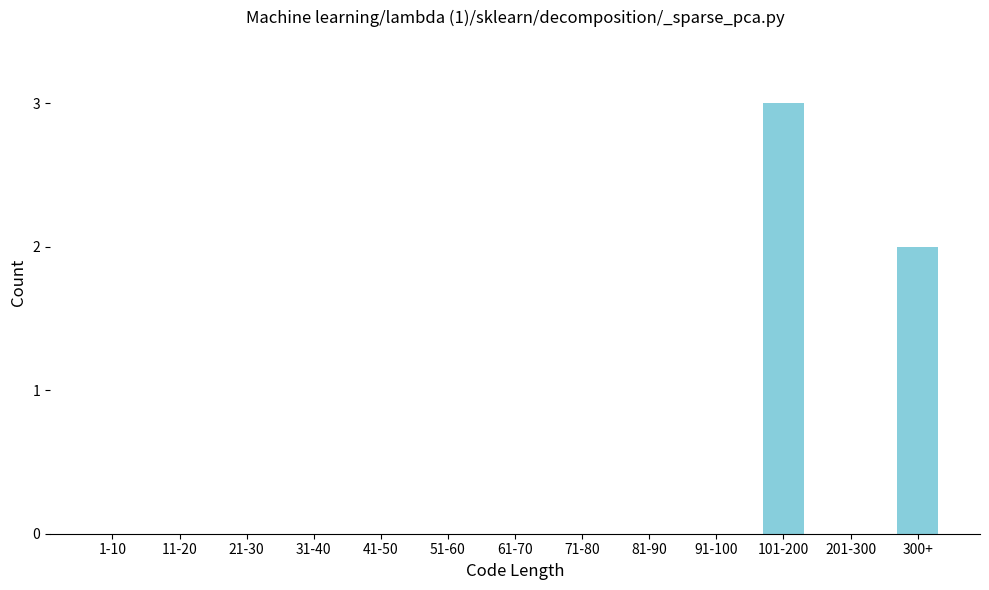

Reading right to left, transcribe all the data shown in this chart.

300+=2	201-300=0	101-200=3	91-100=0	81-90=0	71-80=0	61-70=0	51-60=0	41-50=0	31-40=0	21-30=0	11-20=0	1-10=0